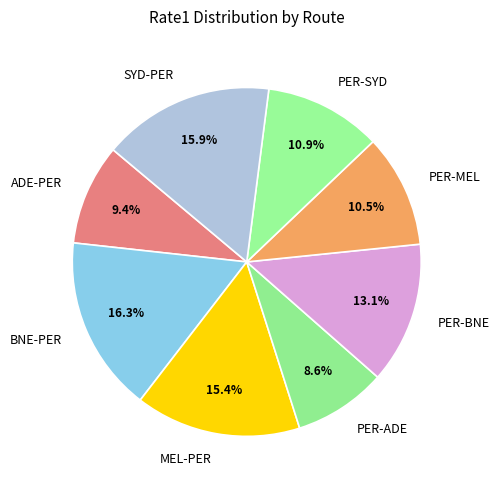

To the nearest percent, what is the difference between the largest and smallest slice percentages?

8%